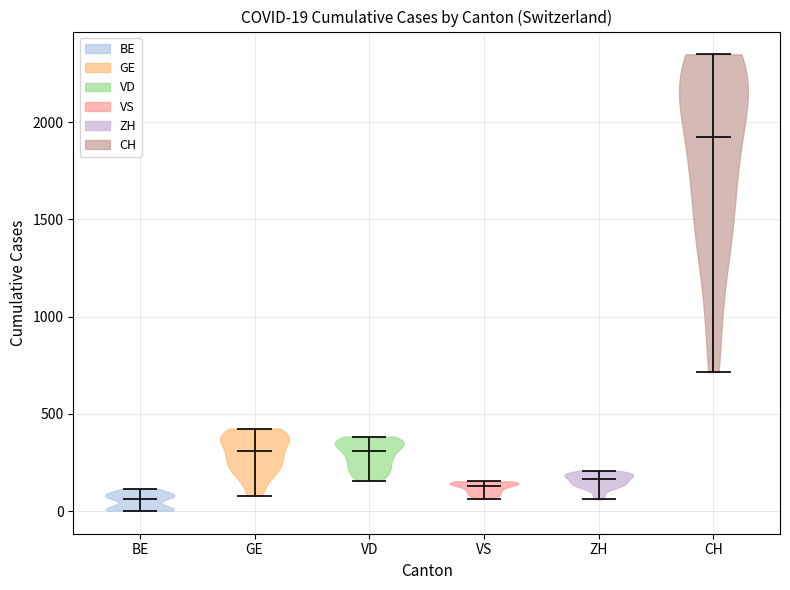

Which violin has the lowest median line?

BE